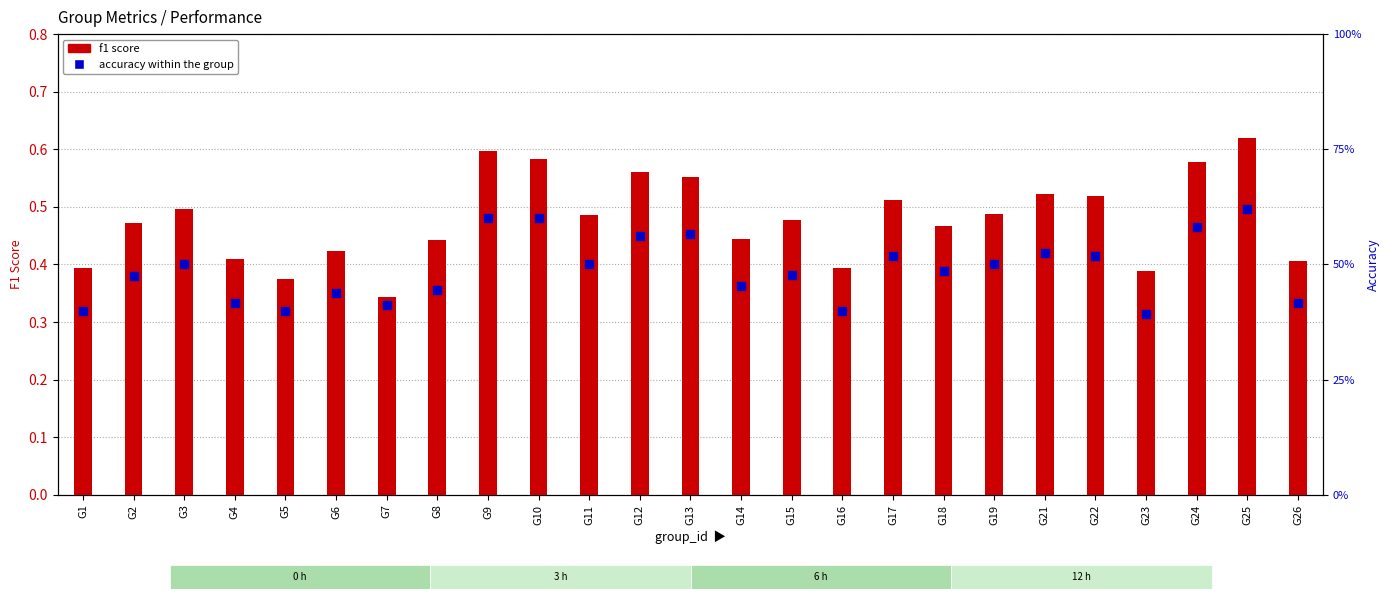

What are all the series names shown in the legend?

f1 score, accuracy